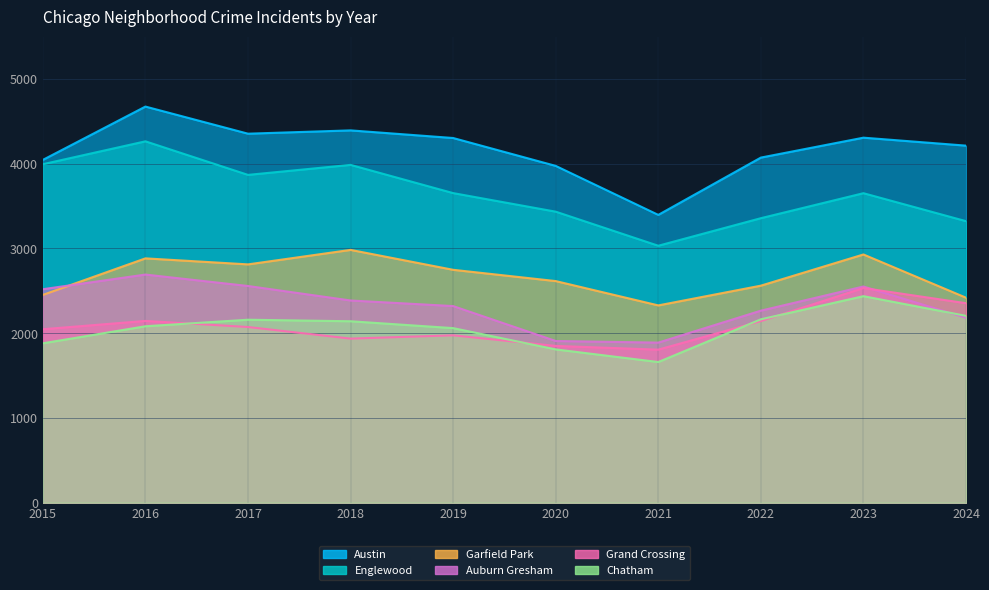

What is the spread (max minus min) of values at 2017?

2281